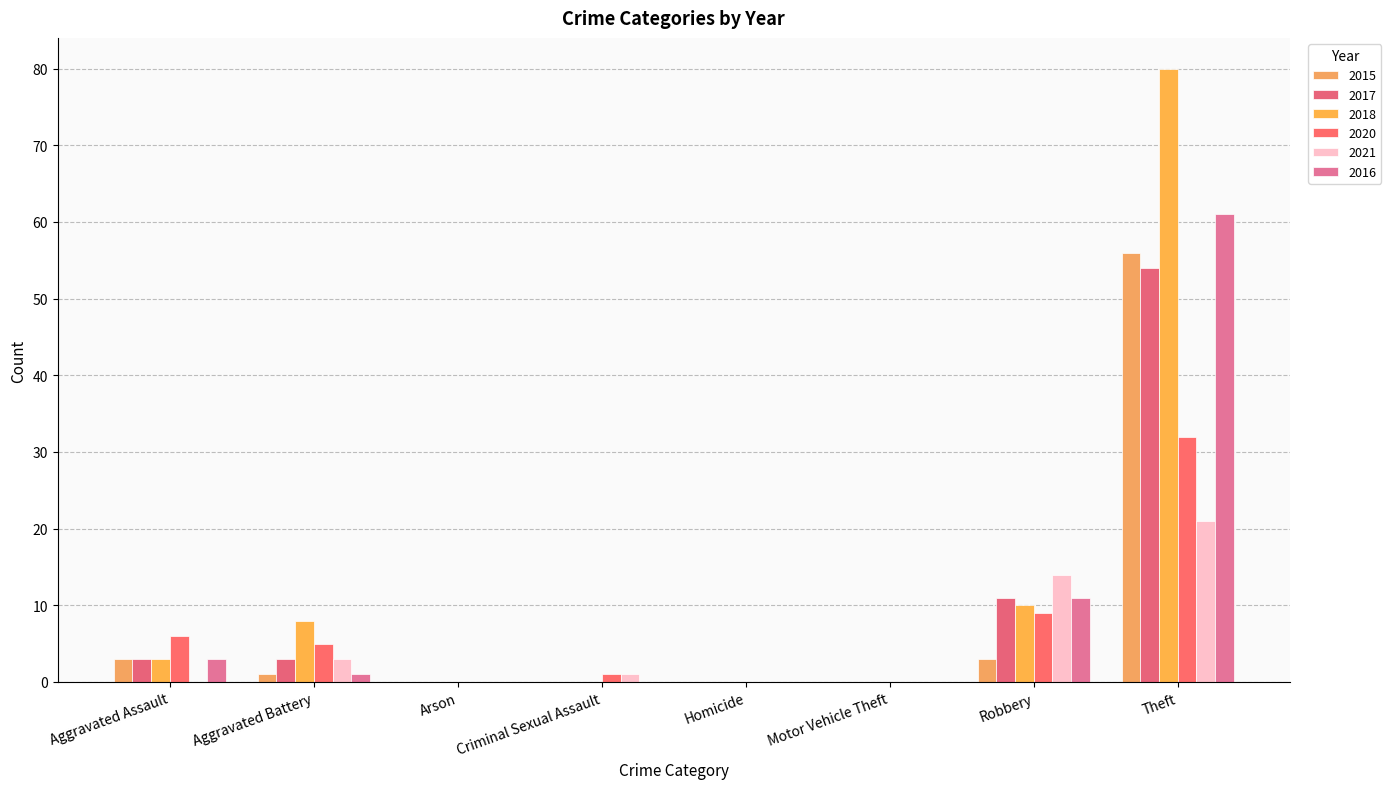

What is the label of the 6th bar from the left?

Motor Vehicle Theft